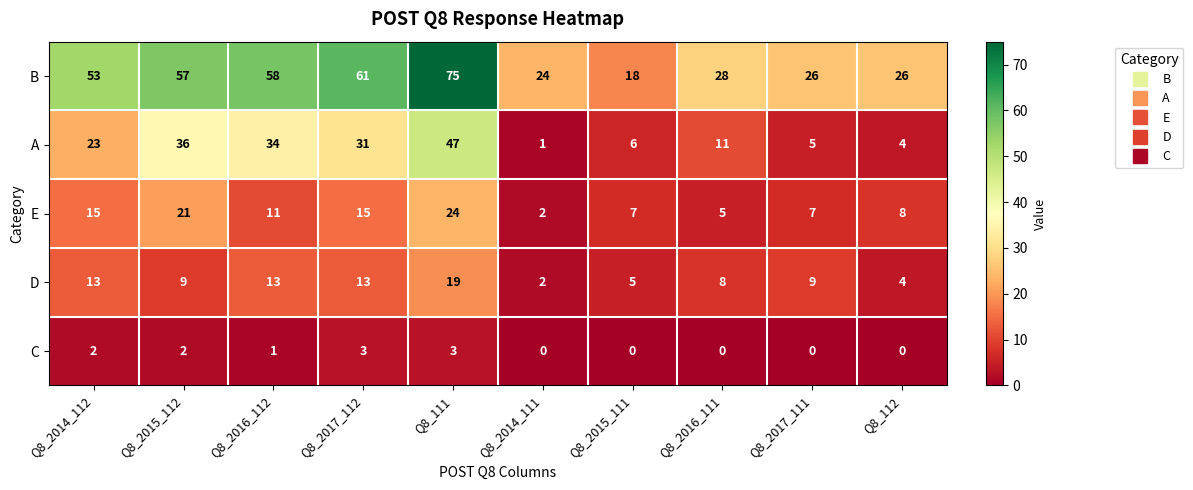

What is the difference between the highest and lowest values at Q8_2015_112?

55